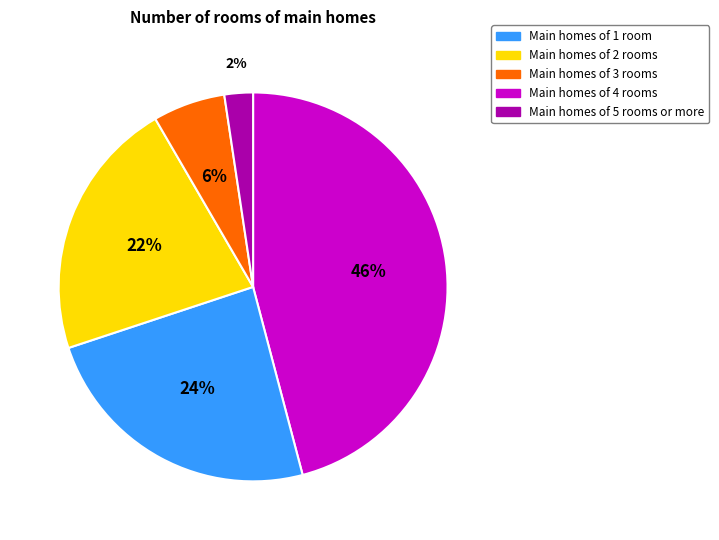

Does any single category account for the majority?

No